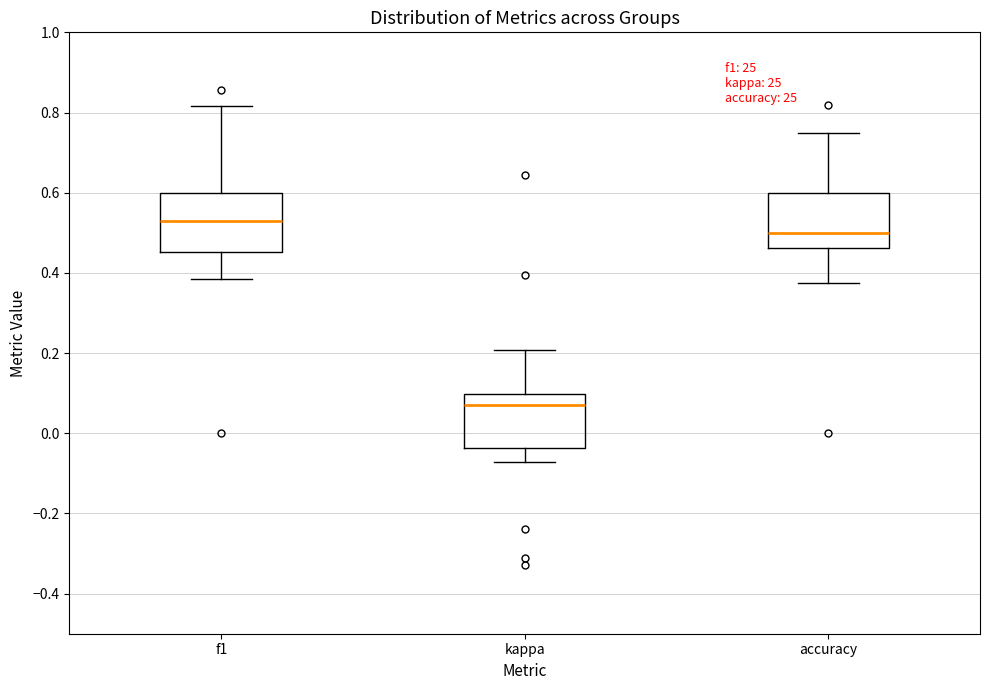

Reading left to right, read every box against the y-axis: the position of its median line, the range the box covers, and the ends of its whiskers. The values are not printed on the chart, so give them approximately, as read against the axis.

f1: median 0.52, box 0.46 to 0.60, whiskers 0.38 to 0.82
kappa: median 0.08, box -0.04 to 0.10, whiskers -0.08 to 0.20
accuracy: median 0.50, box 0.46 to 0.60, whiskers 0.38 to 0.76